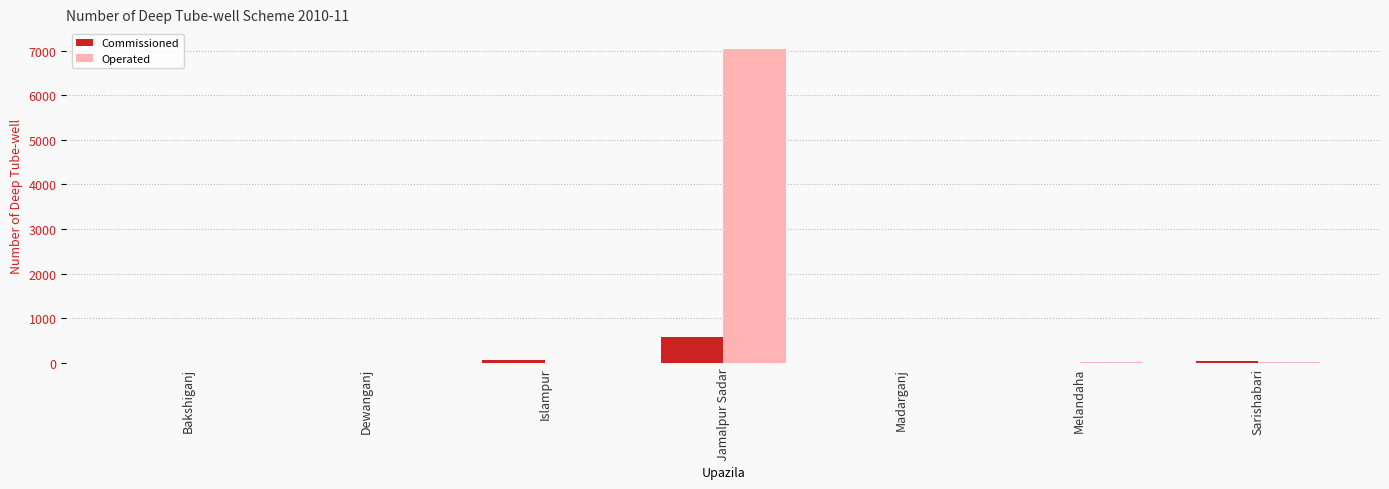

The Commissioned series shows -356 at Dewanganj. True or false?

False